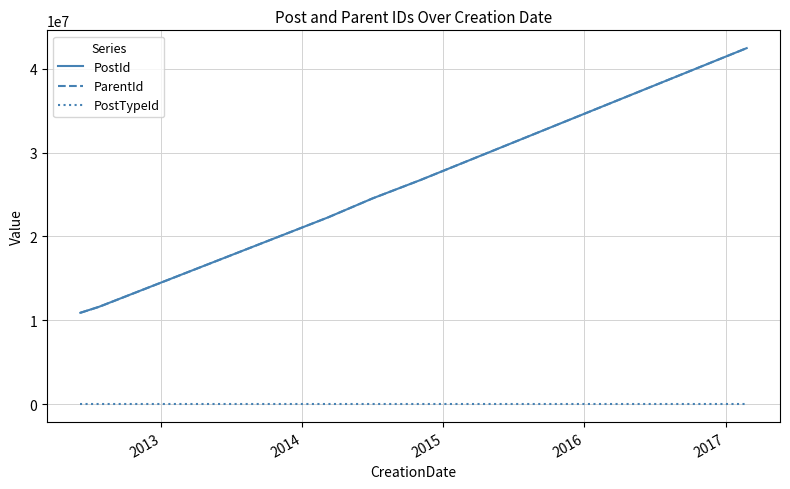

What is the highest value of the ParentId series?

42434295